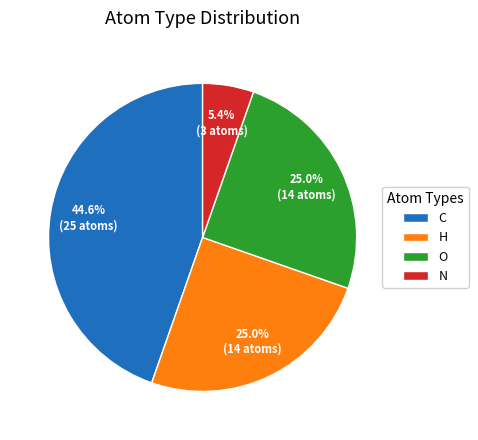

Do O and C together represent more than half of the pie?

Yes